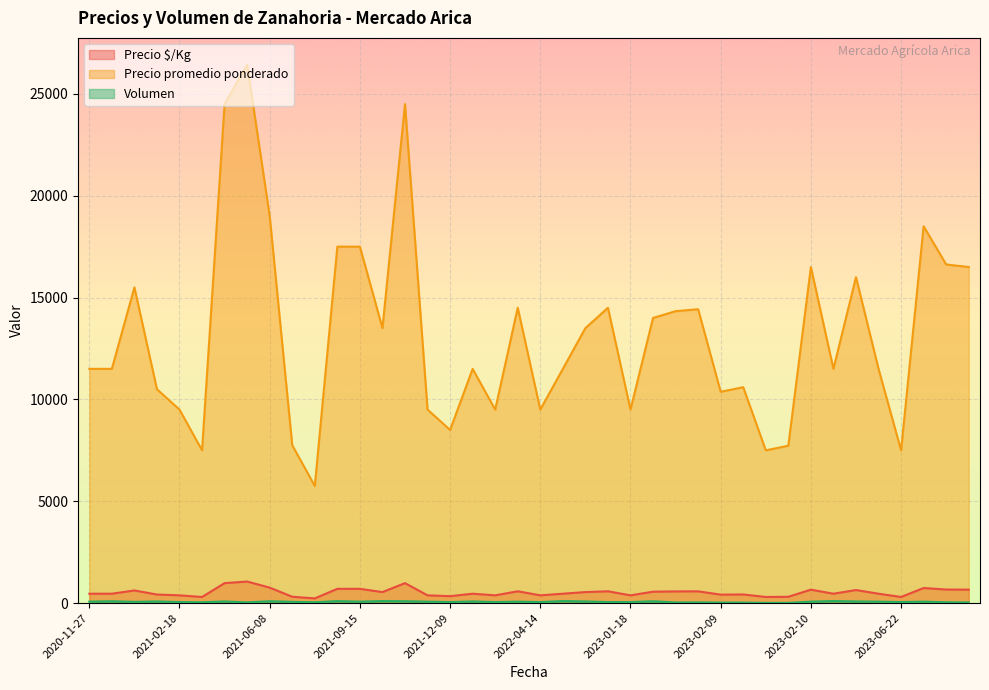

What is the total value across all series at 2023-02-09?

10814